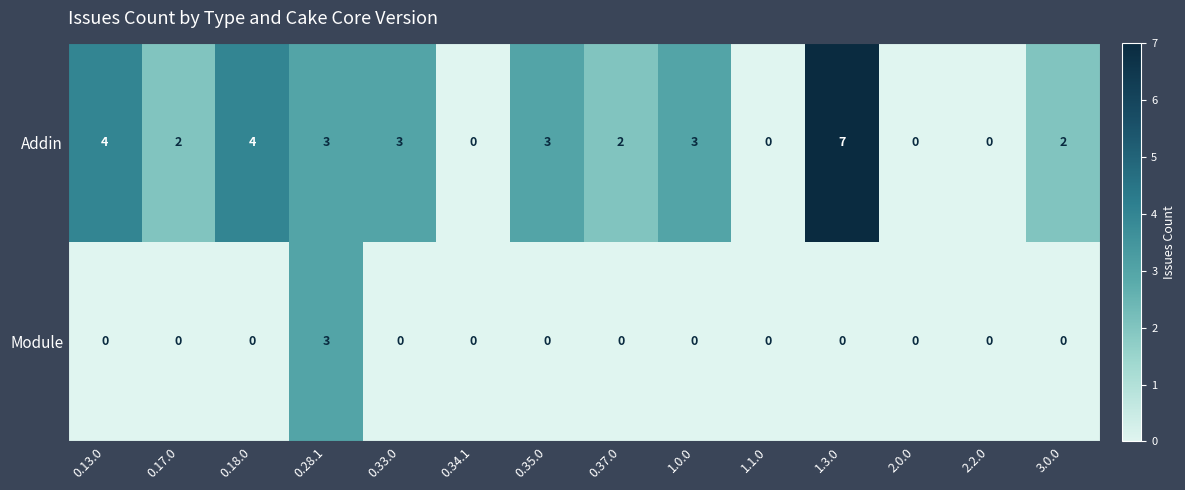

Which series has the largest total across all categories?

Addin